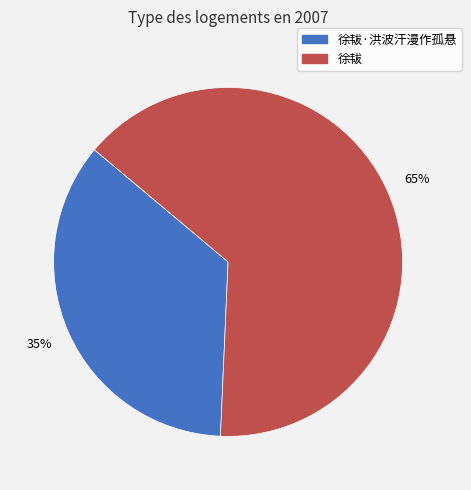

To the nearest percent, what is the average slice percentage?

50%